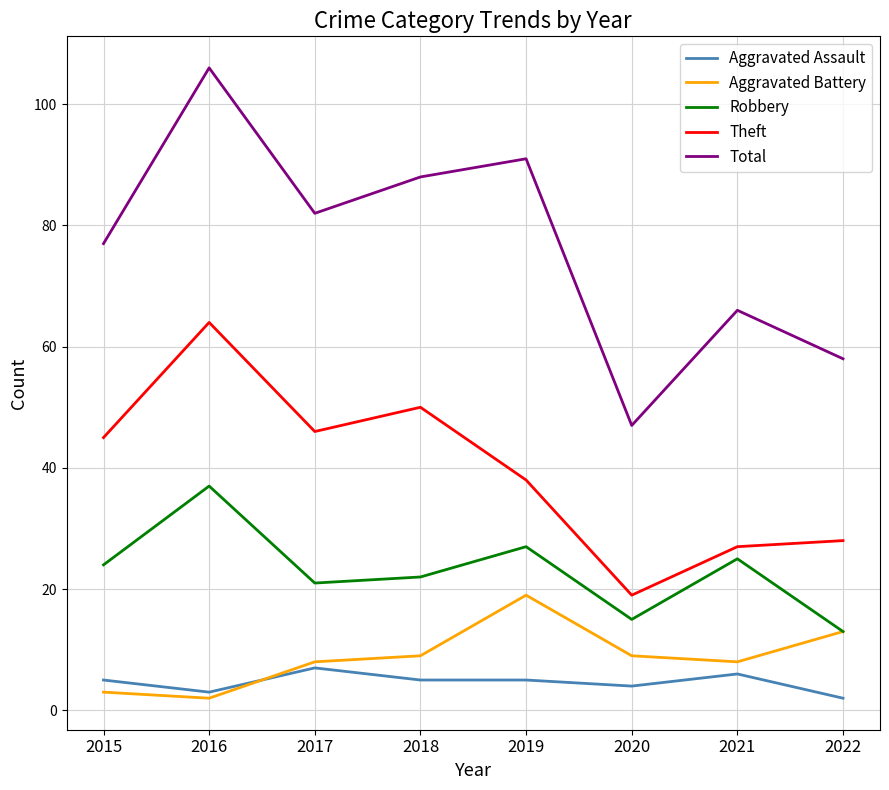

The Aggravated Battery series shows 5 at 2019. True or false?

False